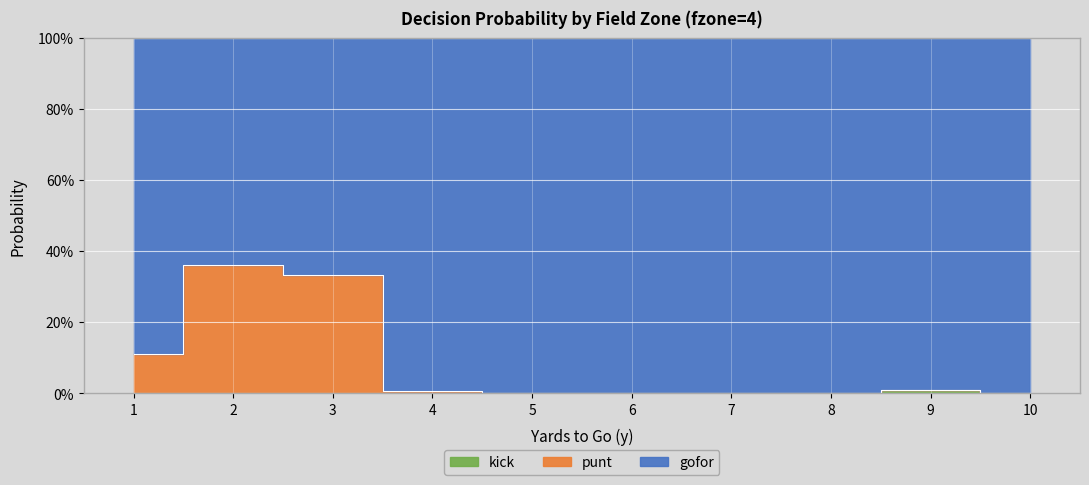

True or false: kick and gofor intersect in this chart.

False